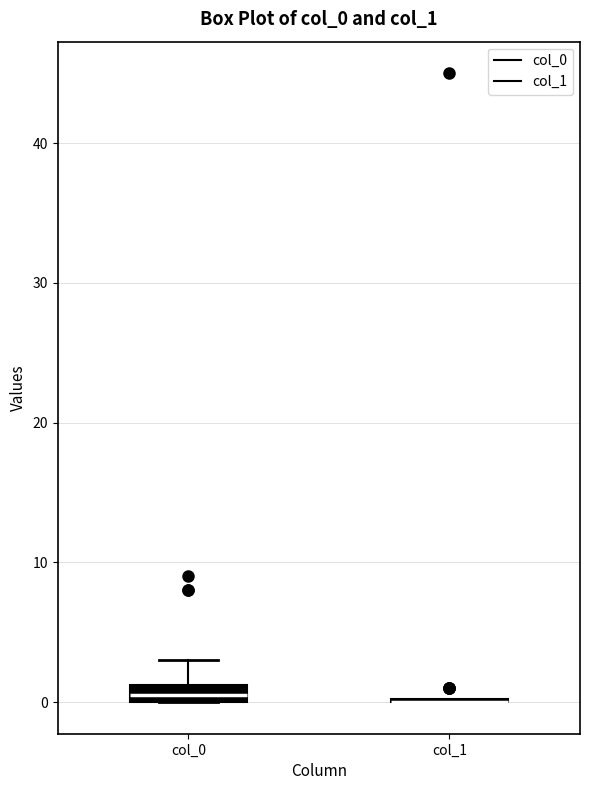

Comparing the boxes themselves (not the whiskers), which one is the tallest?

col_0